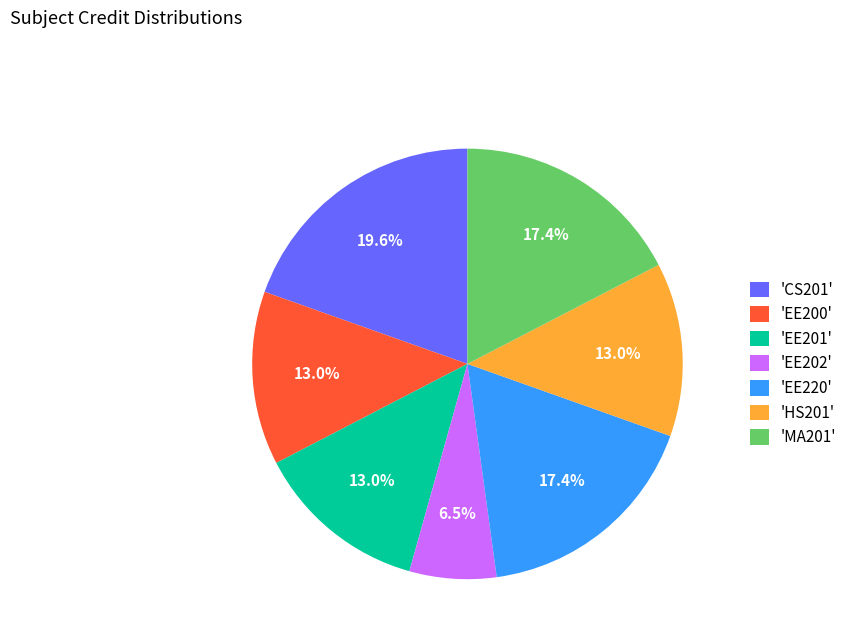

What is the smallest slice in the pie chart?

'EE202'